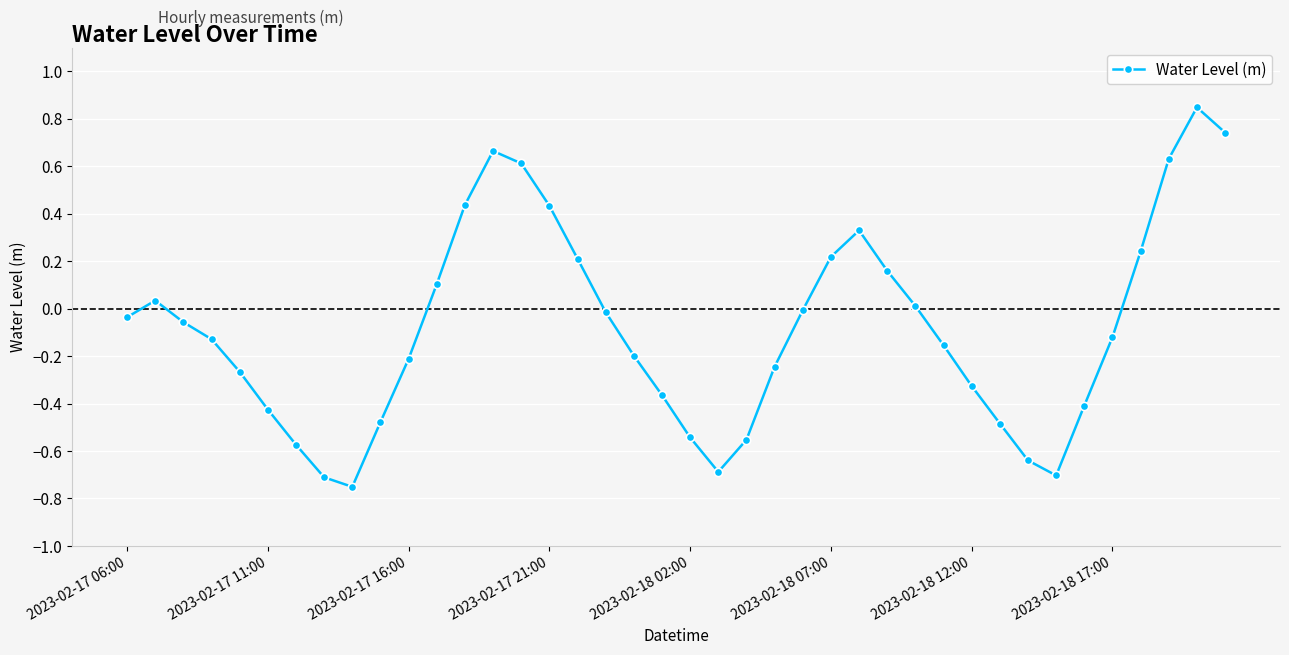

True or false: the data has more than 1 interior local peaks.

True